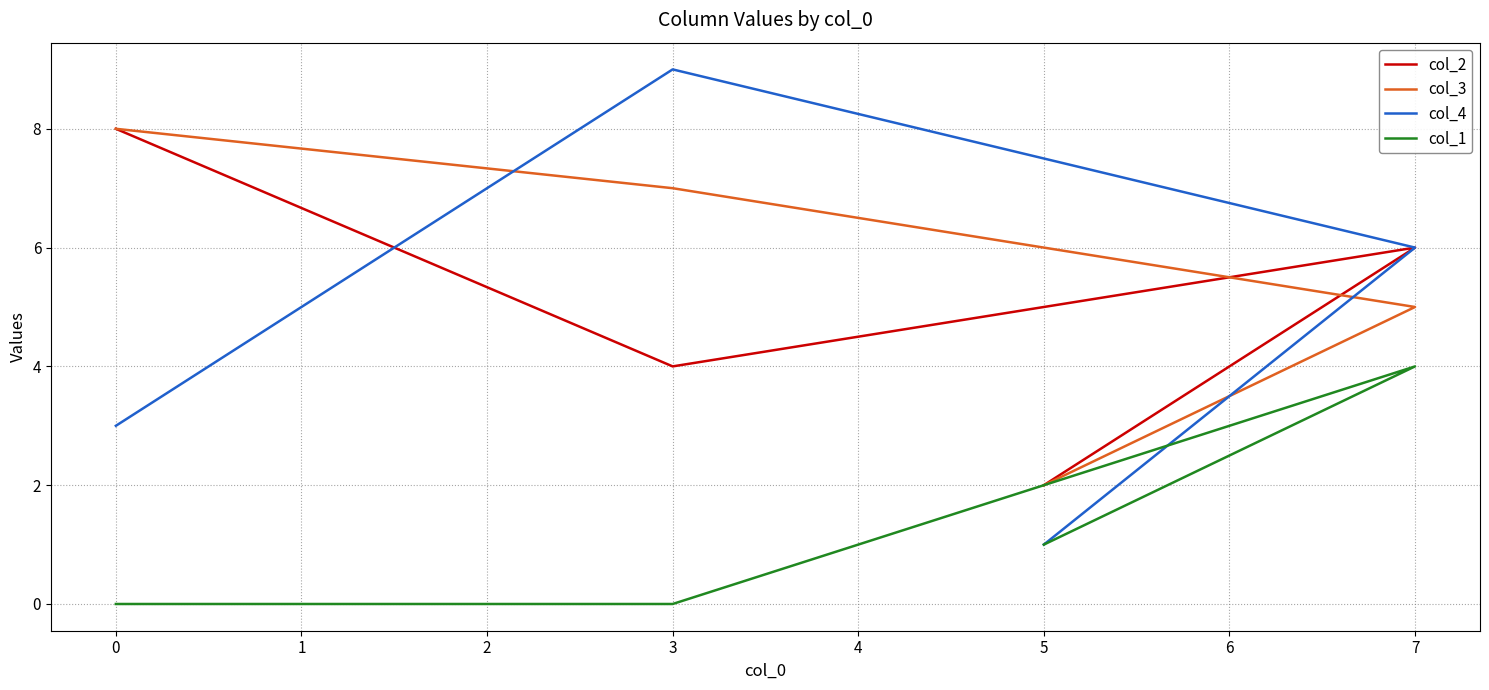

What is the average value of the col_2 series?

5